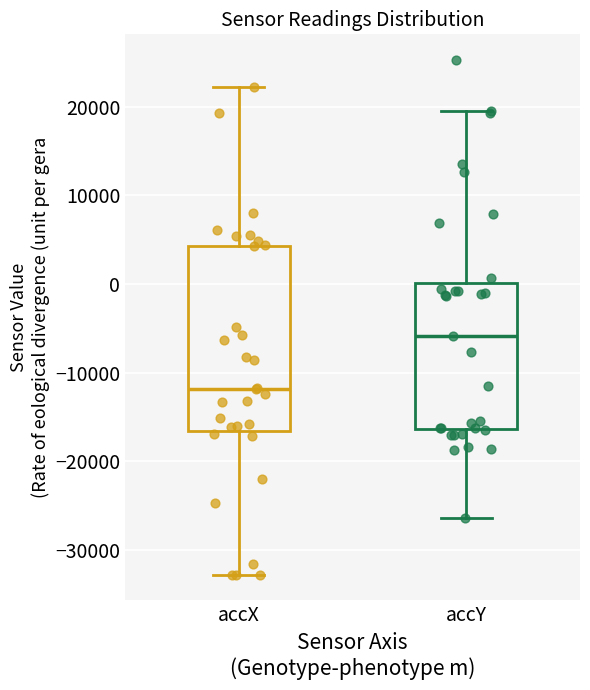

Where does the lower whisker of the box for accX end on the y-axis? The values are not printed on the chart, so give them approximately, as read against the axis.

-33000